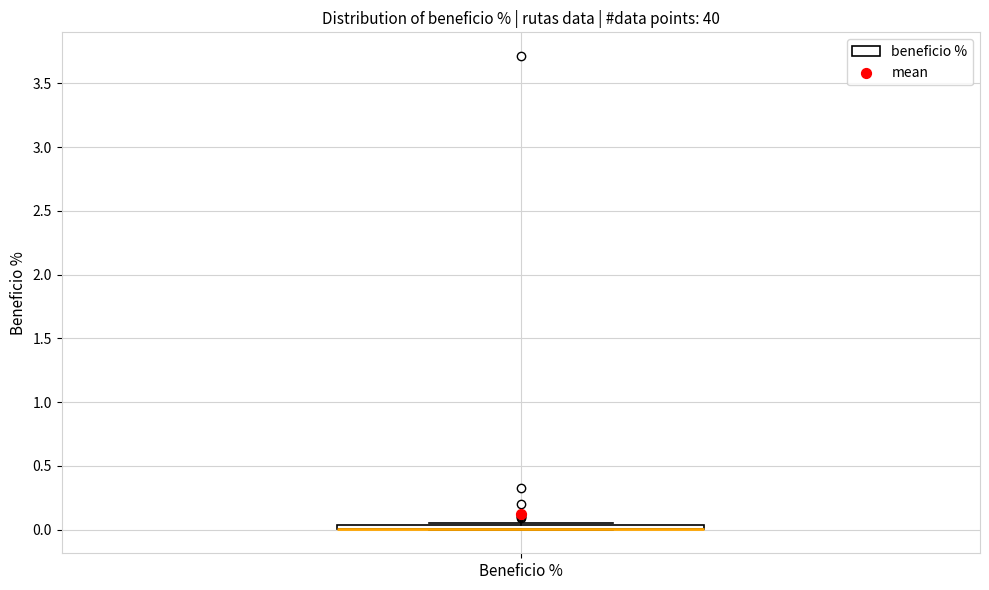

Where is the lower edge of the box for Beneficio % on the y-axis? The values are not printed on the chart, so give them approximately, as read against the axis.

0.00